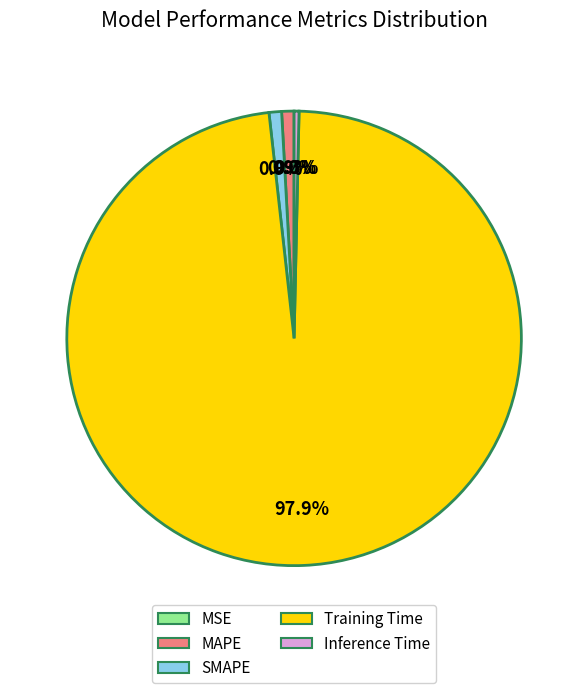

What is the majority slice?

Training Time